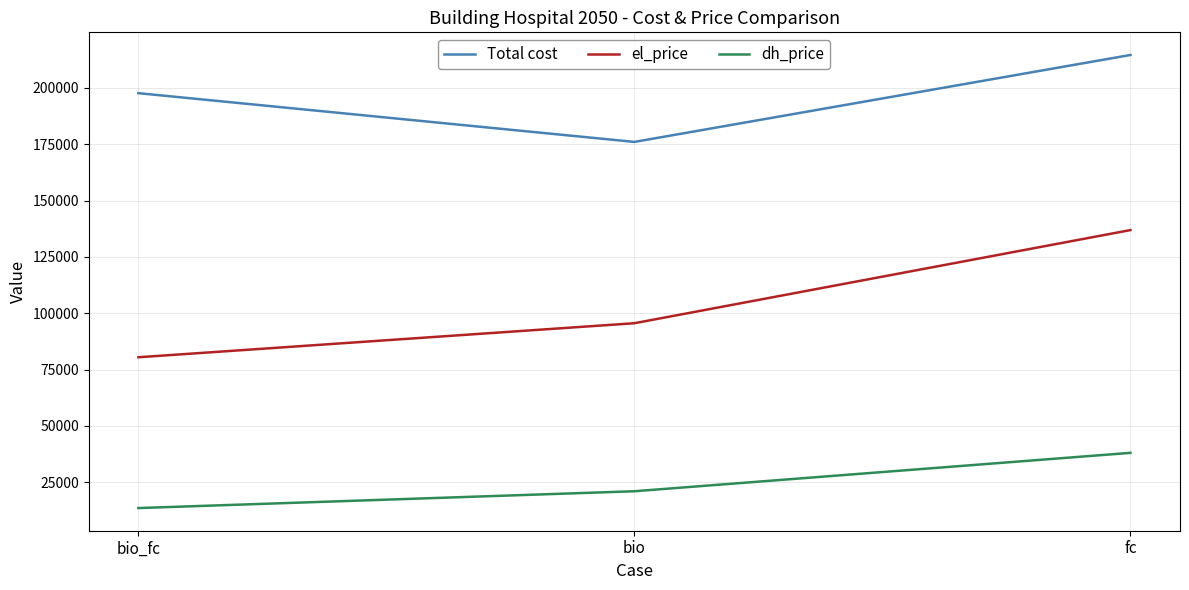

Between bio_fc and fc, which series saw the biggest shift?

el_price